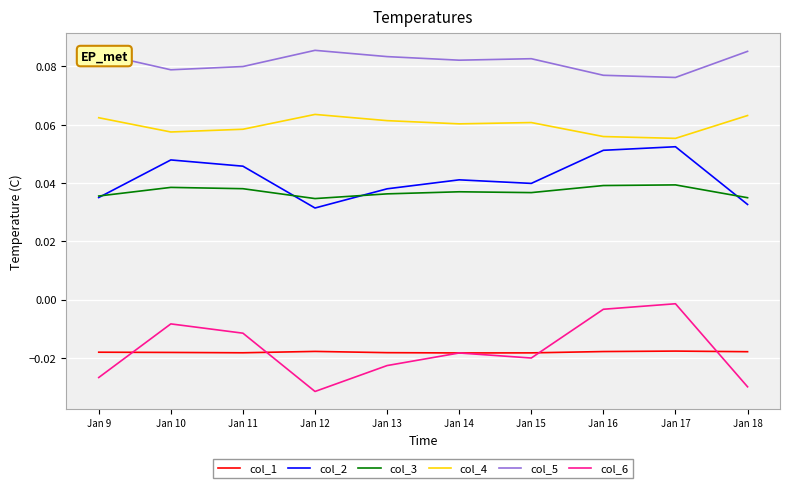

Is this an area chart (filled region under the line)?

No